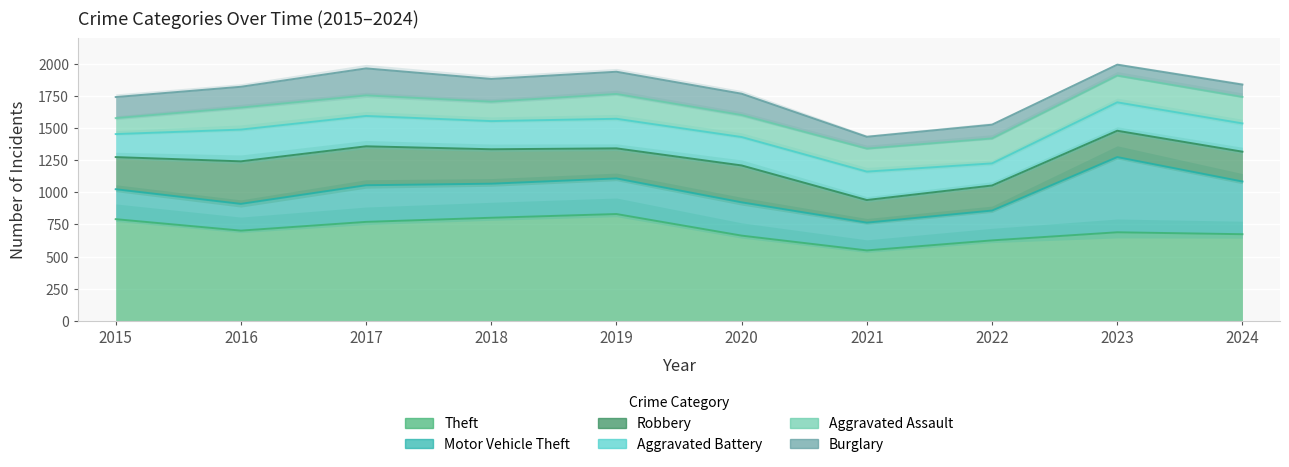

True or false: Aggravated Battery and Theft intersect in this chart.

False